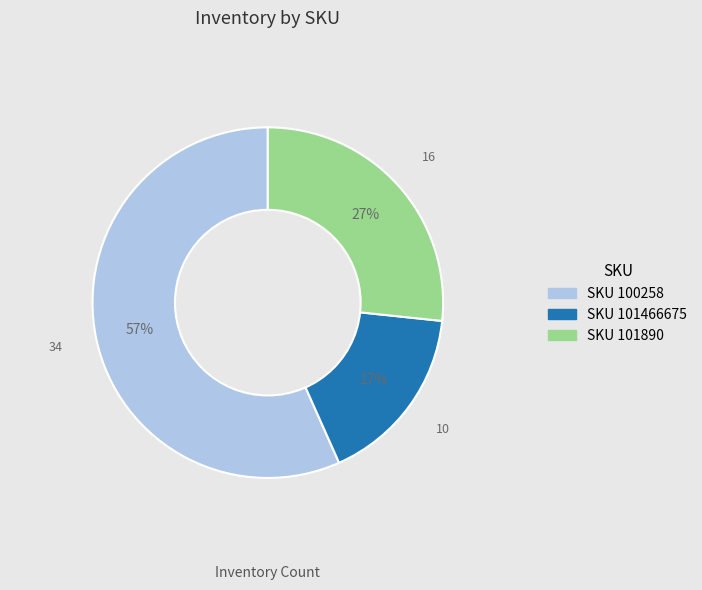

Does any single category account for the majority?

Yes